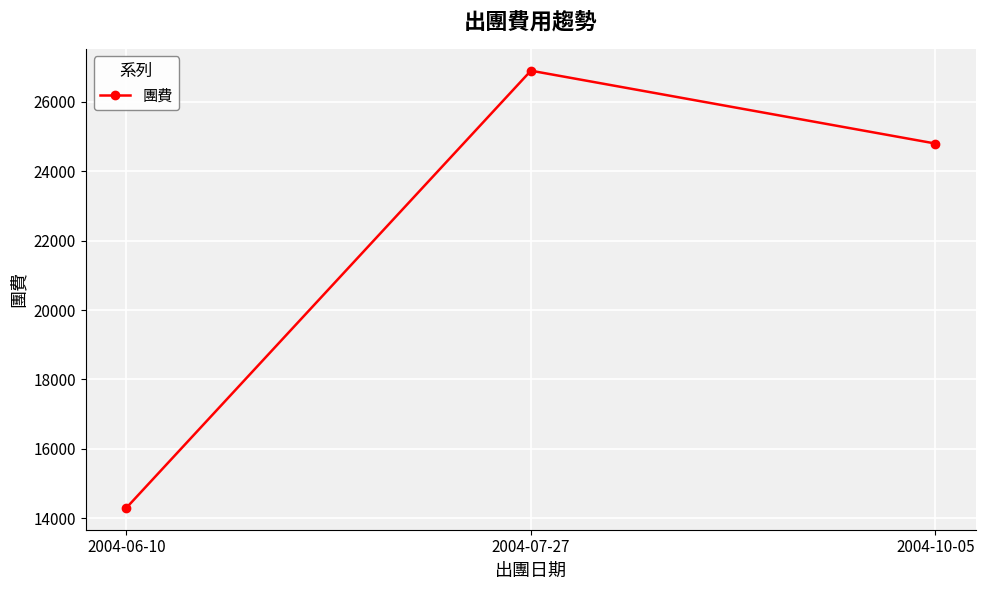

What is the label of the 1st point from the right?

2004-10-05